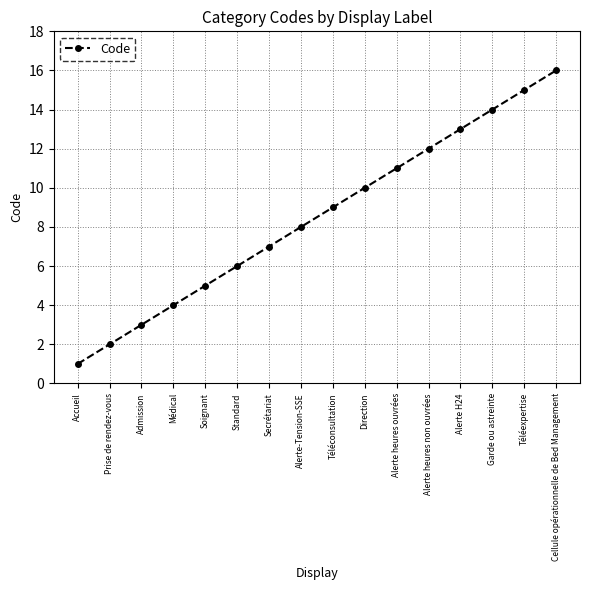

Approximately how many times larger is the value at Cellule opérationnelle de Bed Management compared to Garde ou astreinte?

1.1